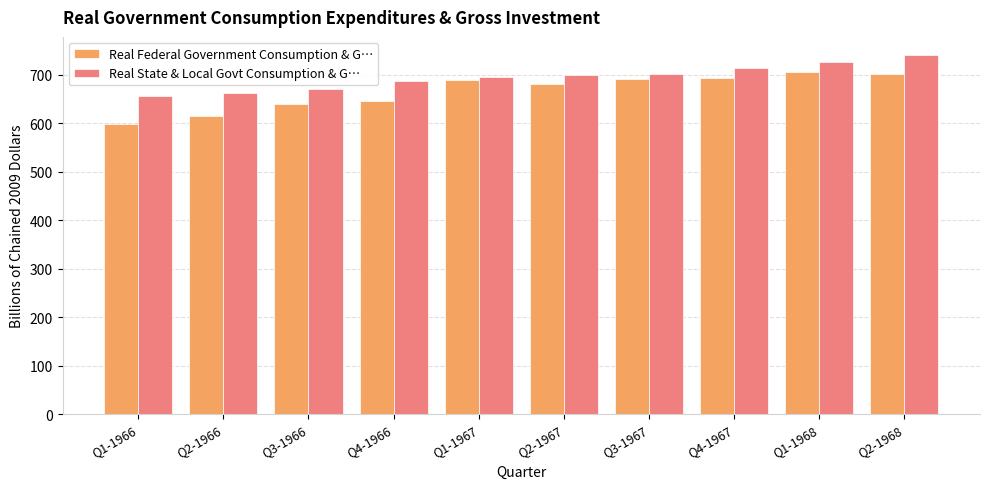

Which series has the widest spread of values?

Real Federal Government Consumption & G…